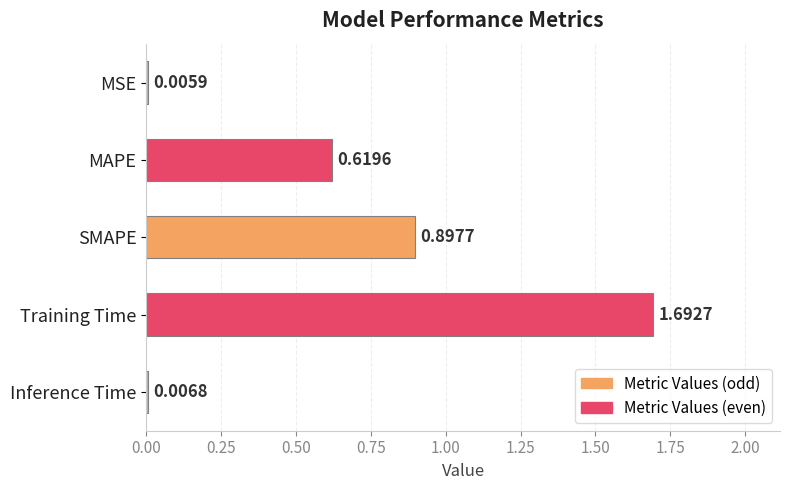

What is the sum of the values at Training Time and MSE?

1.7